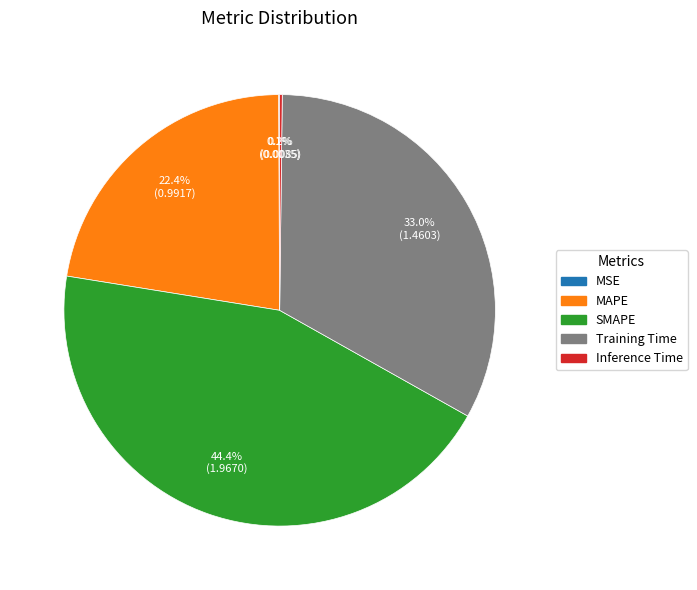

Which has a higher value, Training Time or SMAPE?

SMAPE